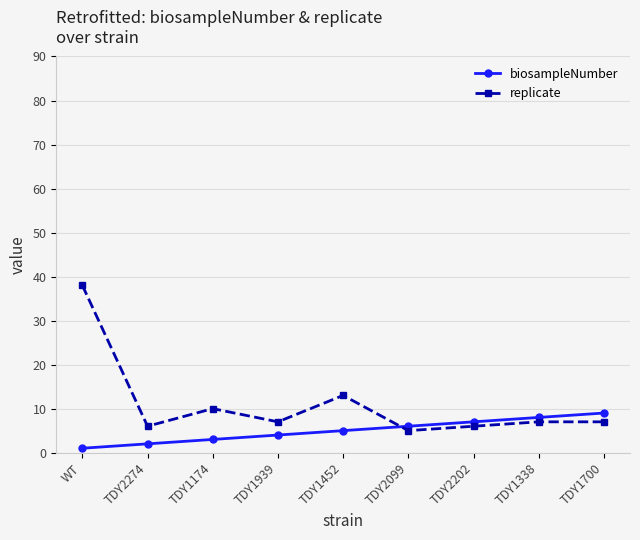

How many times do biosampleNumber and replicate cross each other?

1